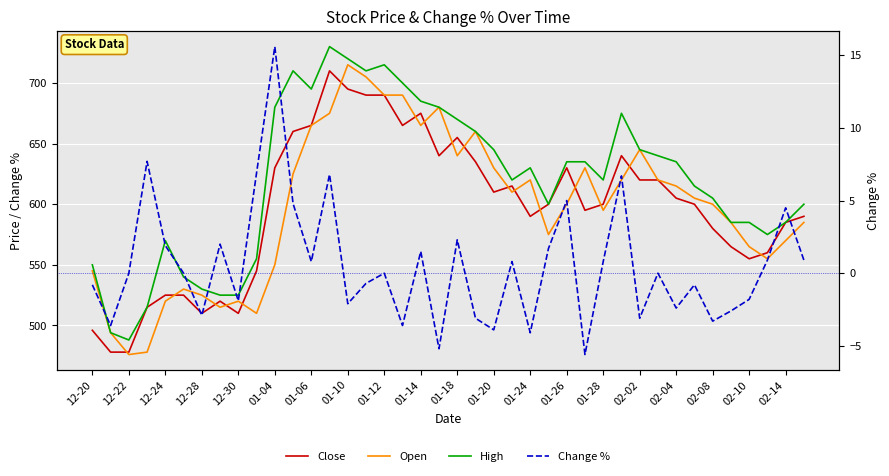

What is the average value of the Open series?

597.5